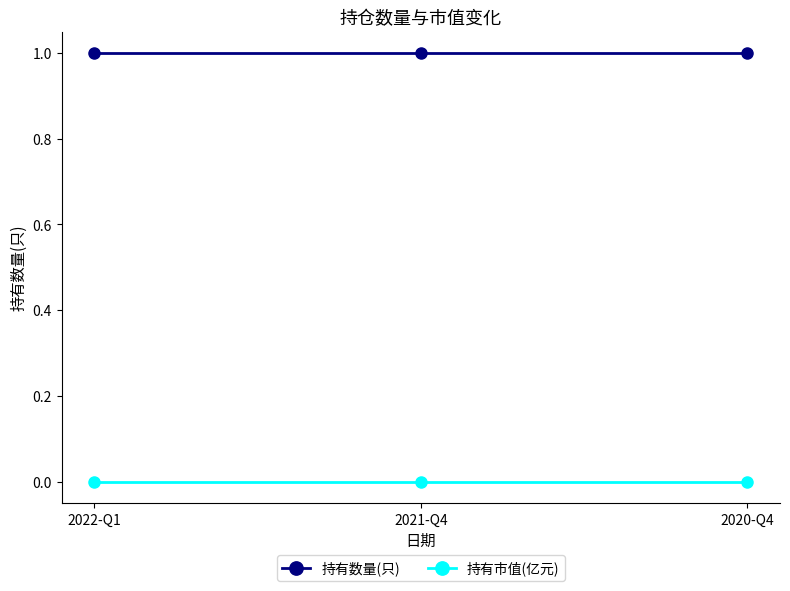

What is the sum of all 持有数量(只) values?

3